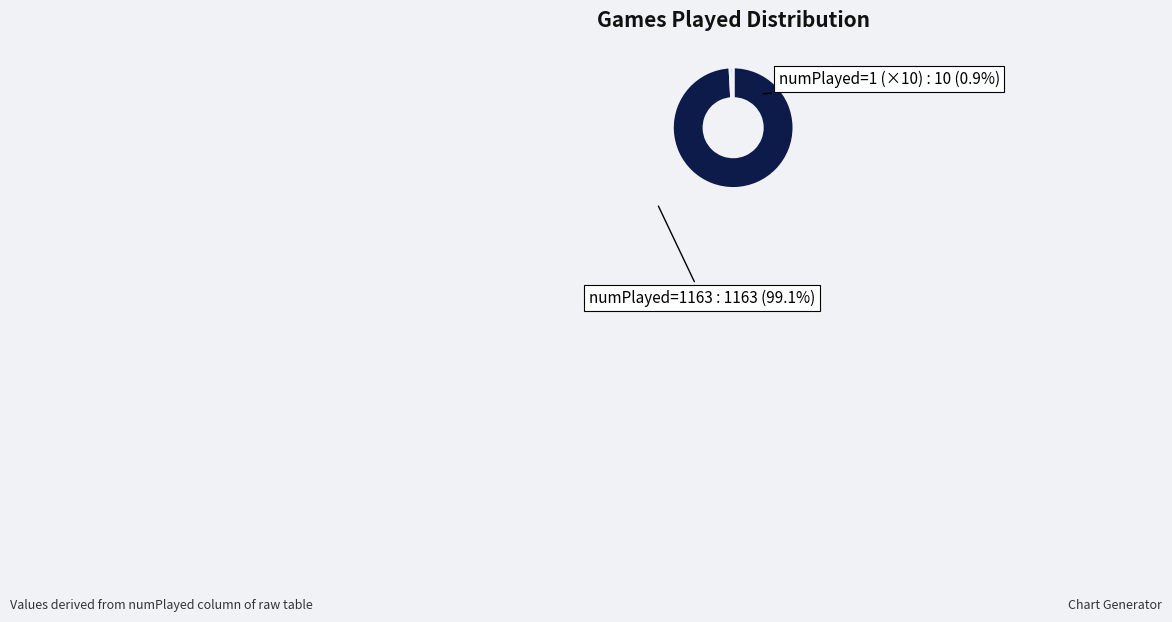

Is there a majority slice in this chart?

Yes